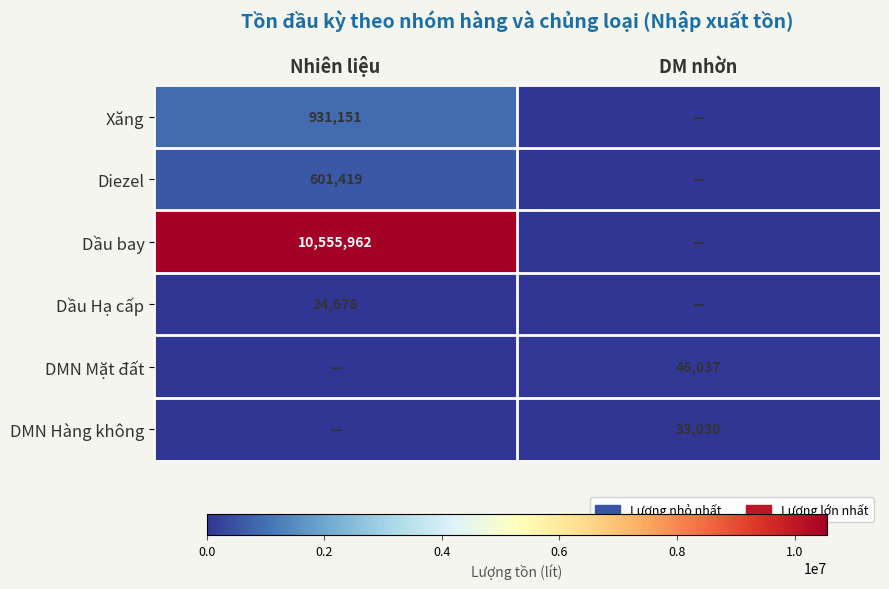

The DMN Mặt đất series shows 68541 at DM nhờn. True or false?

False